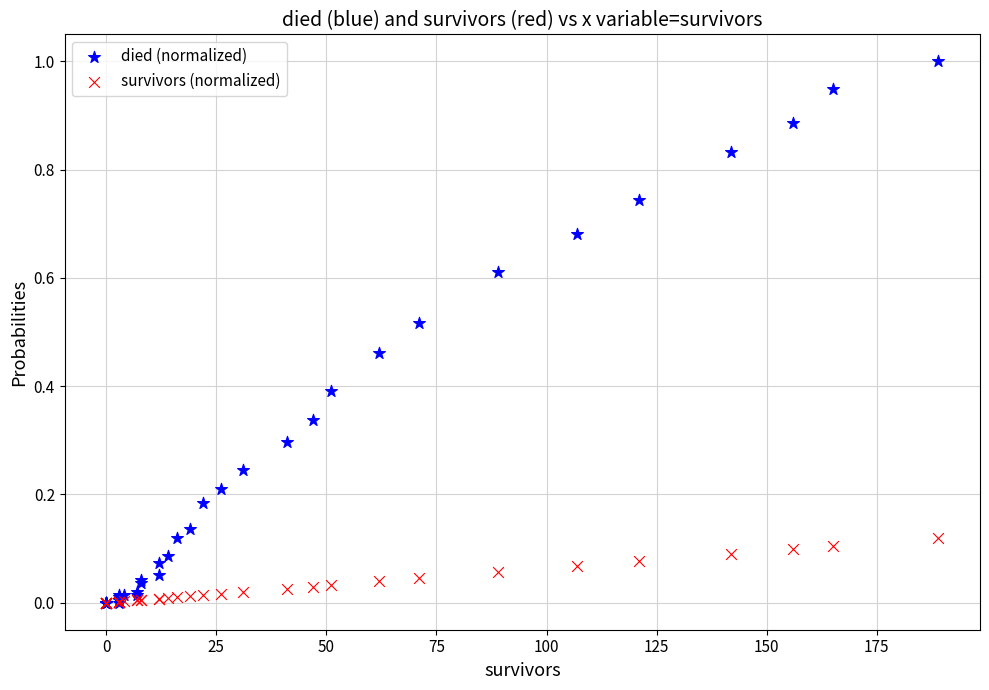

Which series reaches the maximum Y coordinate?

died (normalized)